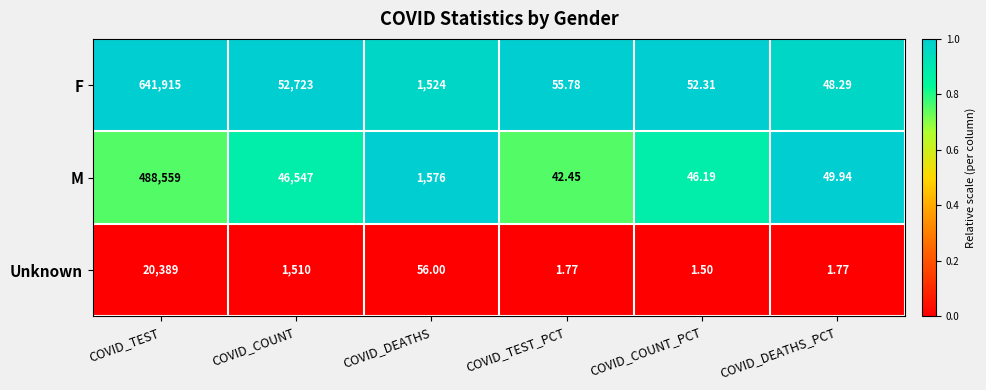

Where does the Unknown series first go above 56?

COVID_TEST